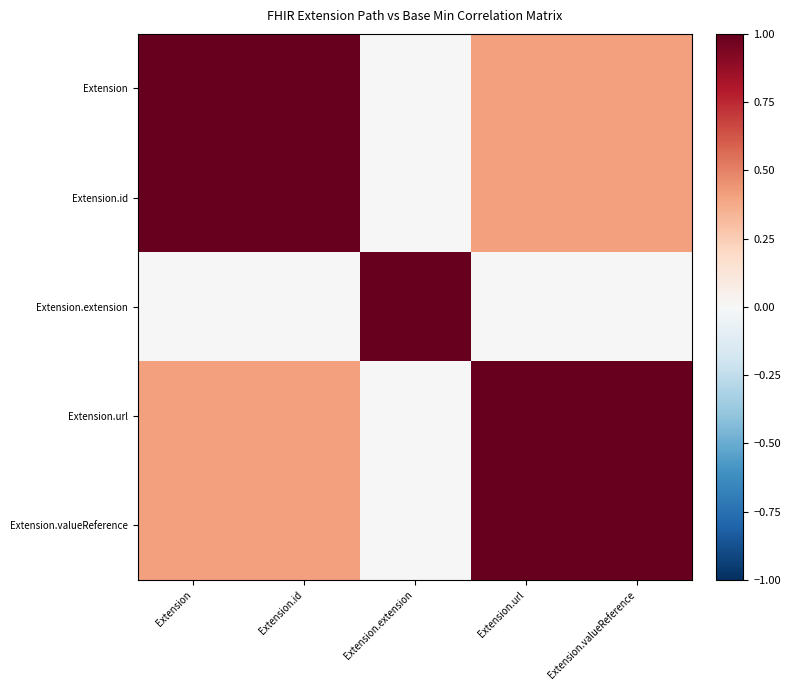

List the series in order of their peak value, highest first.

Extension, Extension.id, Extension.extension, Extension.url, Extension.valueReference